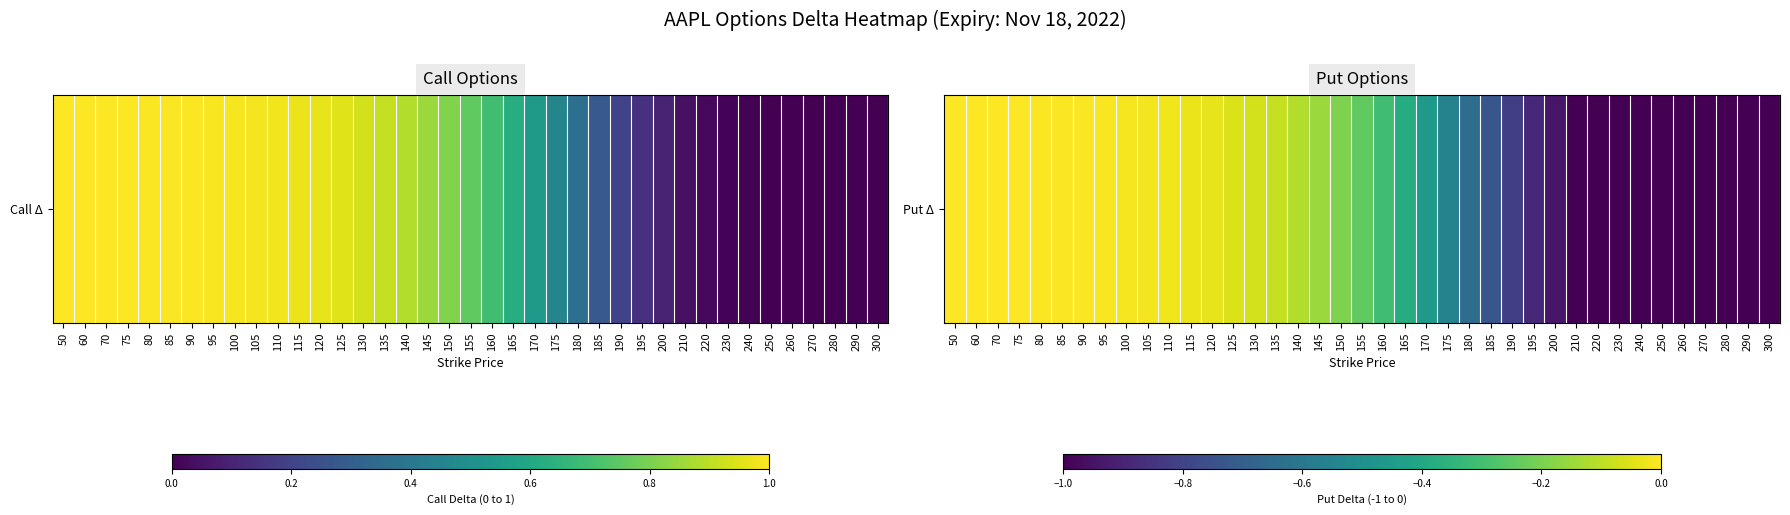

What is the minimum value shown in the chart?

-1.0